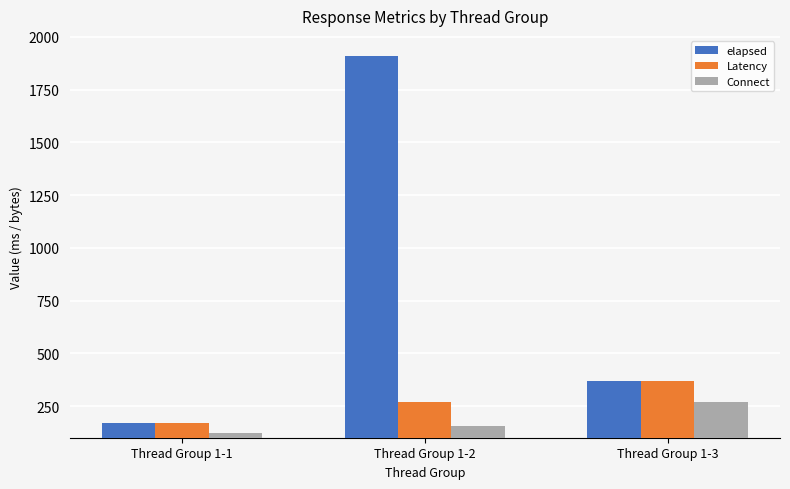

How many bars are there in total?

9